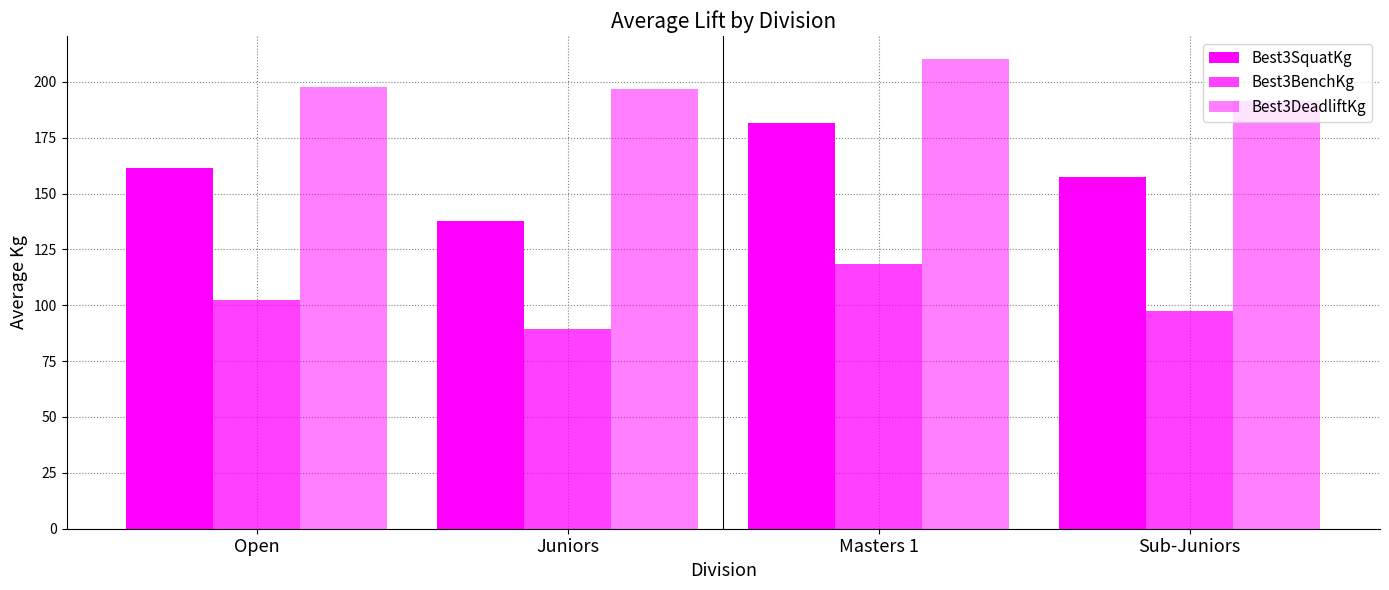

How many values in the Best3BenchKg series are below 102?

2